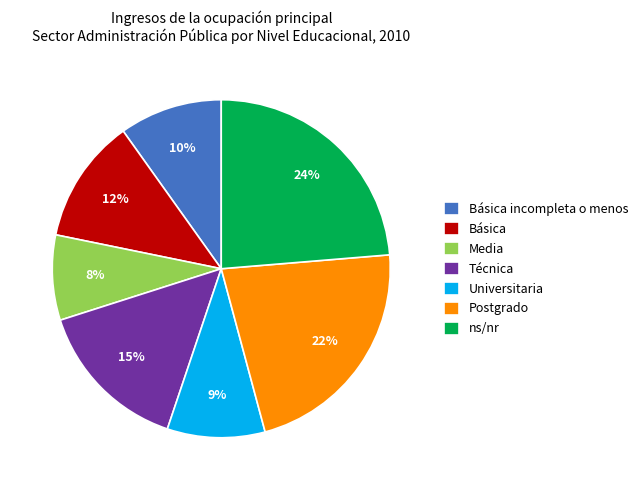

Which has a higher value, Media or Básica incompleta o menos?

Básica incompleta o menos